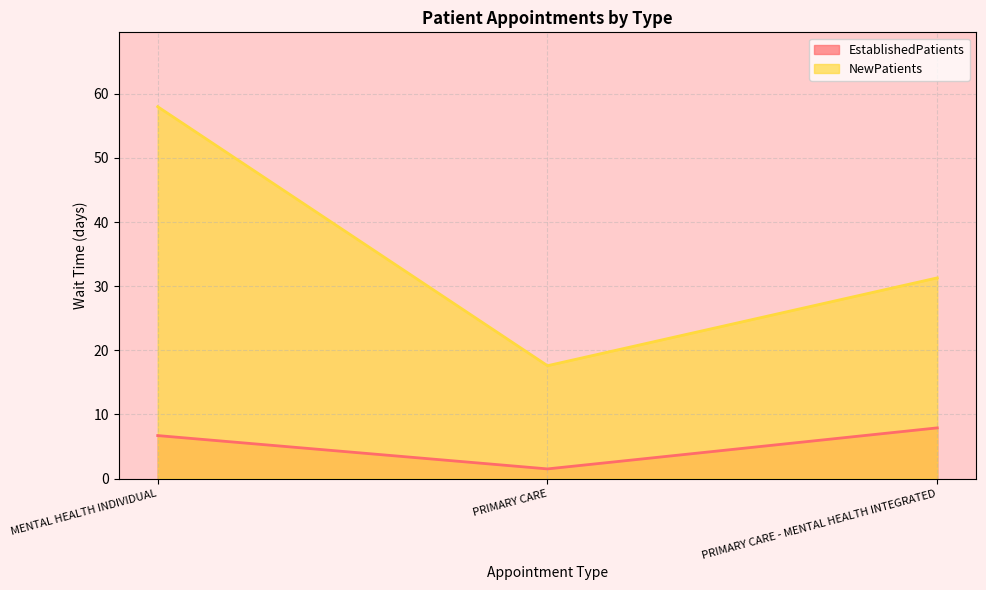

What is the spread (max minus min) of values at MENTAL HEALTH INDIVIDUAL?

51.3